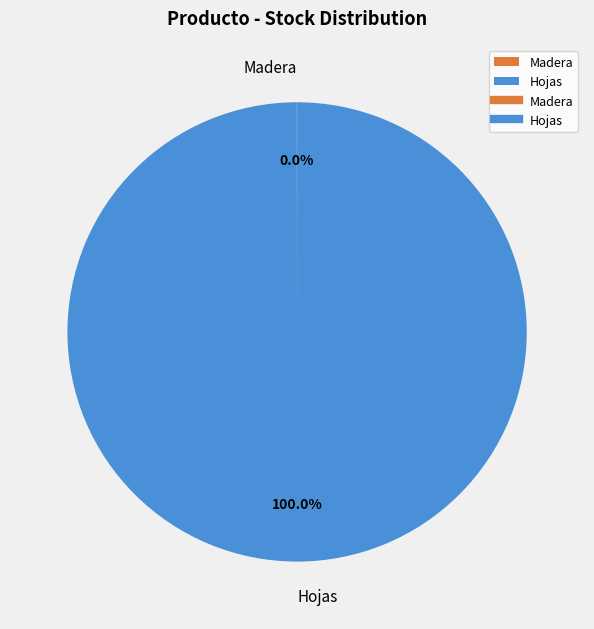

Is there a majority slice in this chart?

Yes